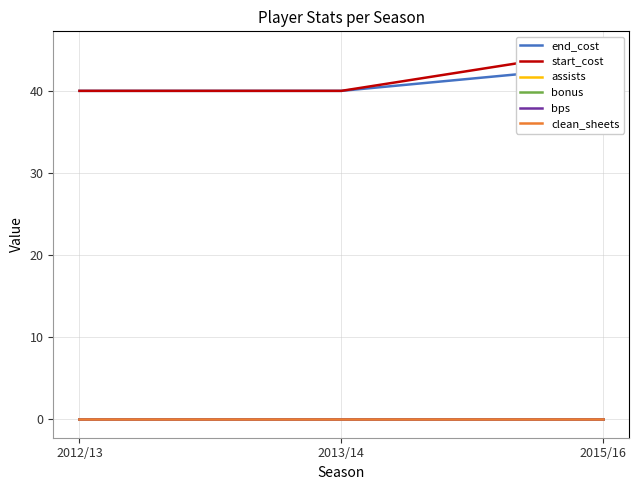

How many data points does each series have?

3